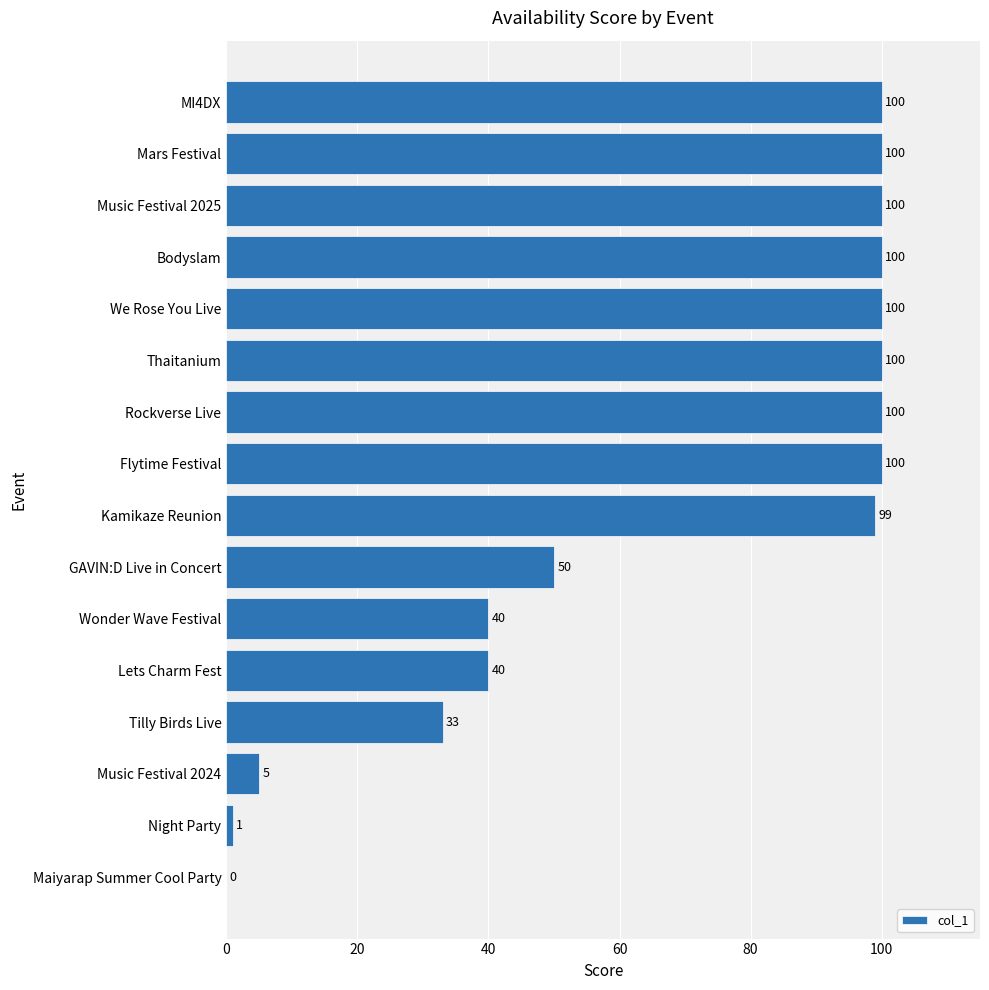

Approximately how many times larger is the value at Mars Festival compared to Music Festival 2024?

20.0